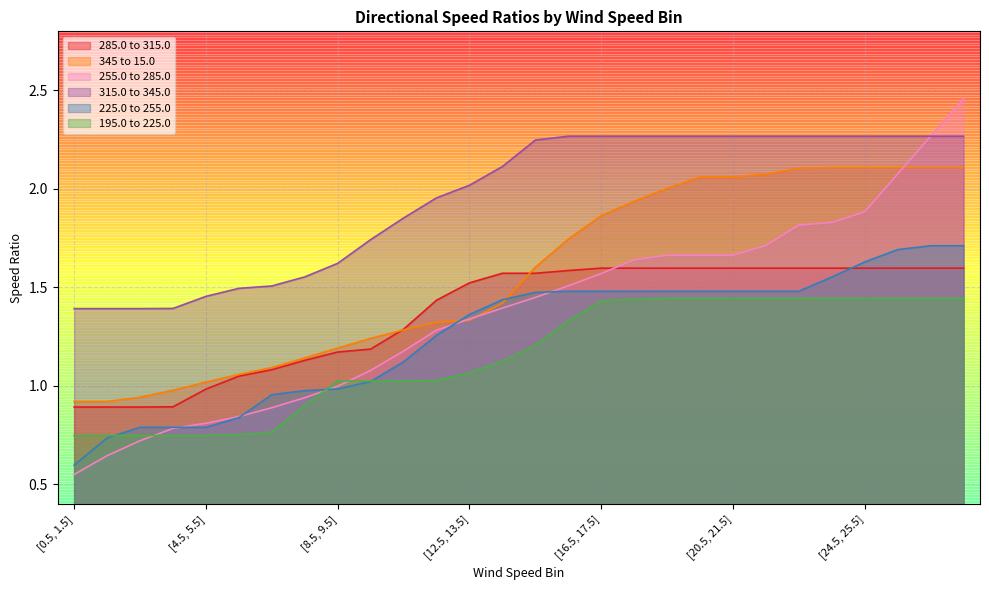

What are all the series names shown in the legend?

285.0 to 315.0, 345 to 15.0, 255.0 to 285.0, 315.0 to 345.0, 225.0 to 255.0, 195.0 to 225.0